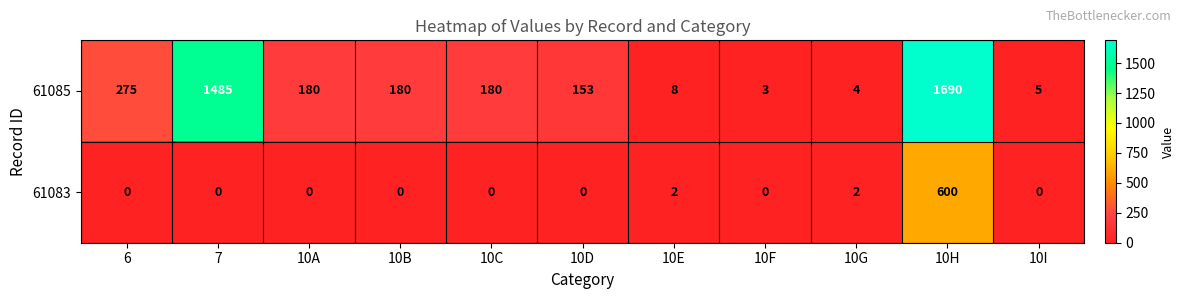

Count the number of categories in the chart.

11